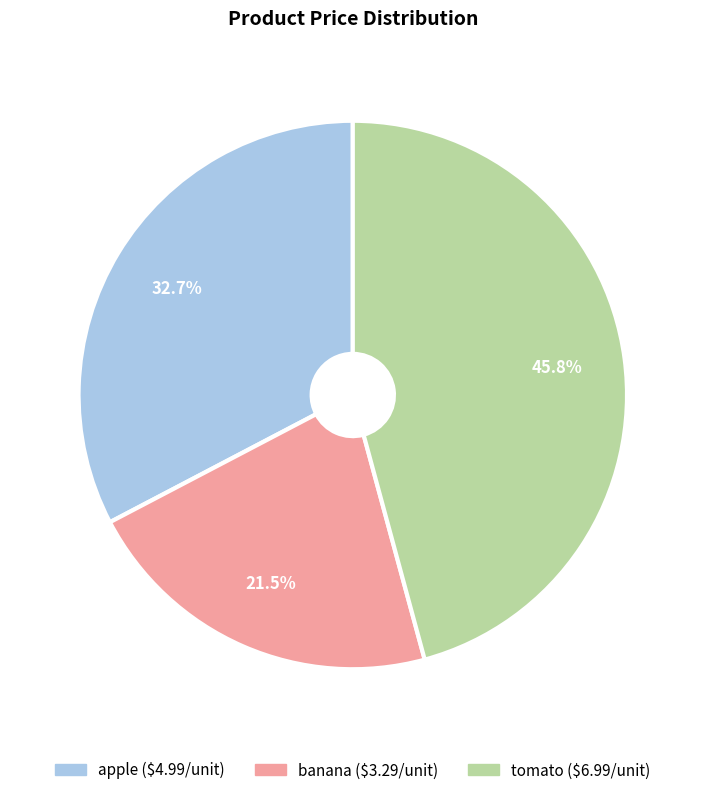

True or false: banana accounts for 8% of the total.

False